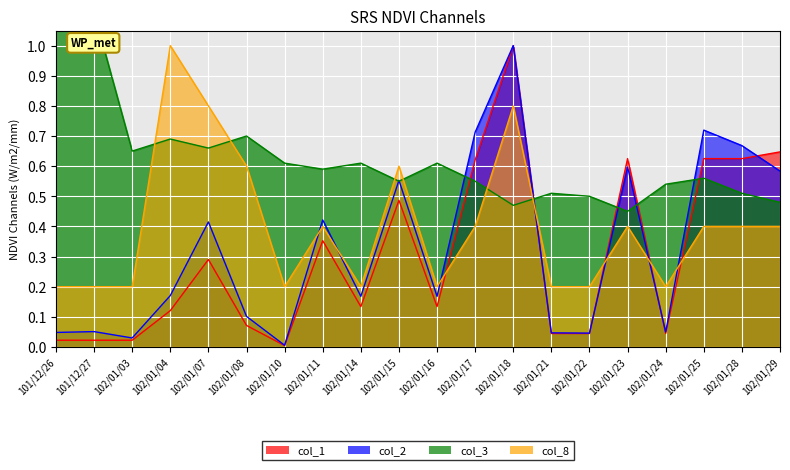

Is the value of col_1 at 102/01/25 greater than the value of col_2 at 102/01/16?

Yes